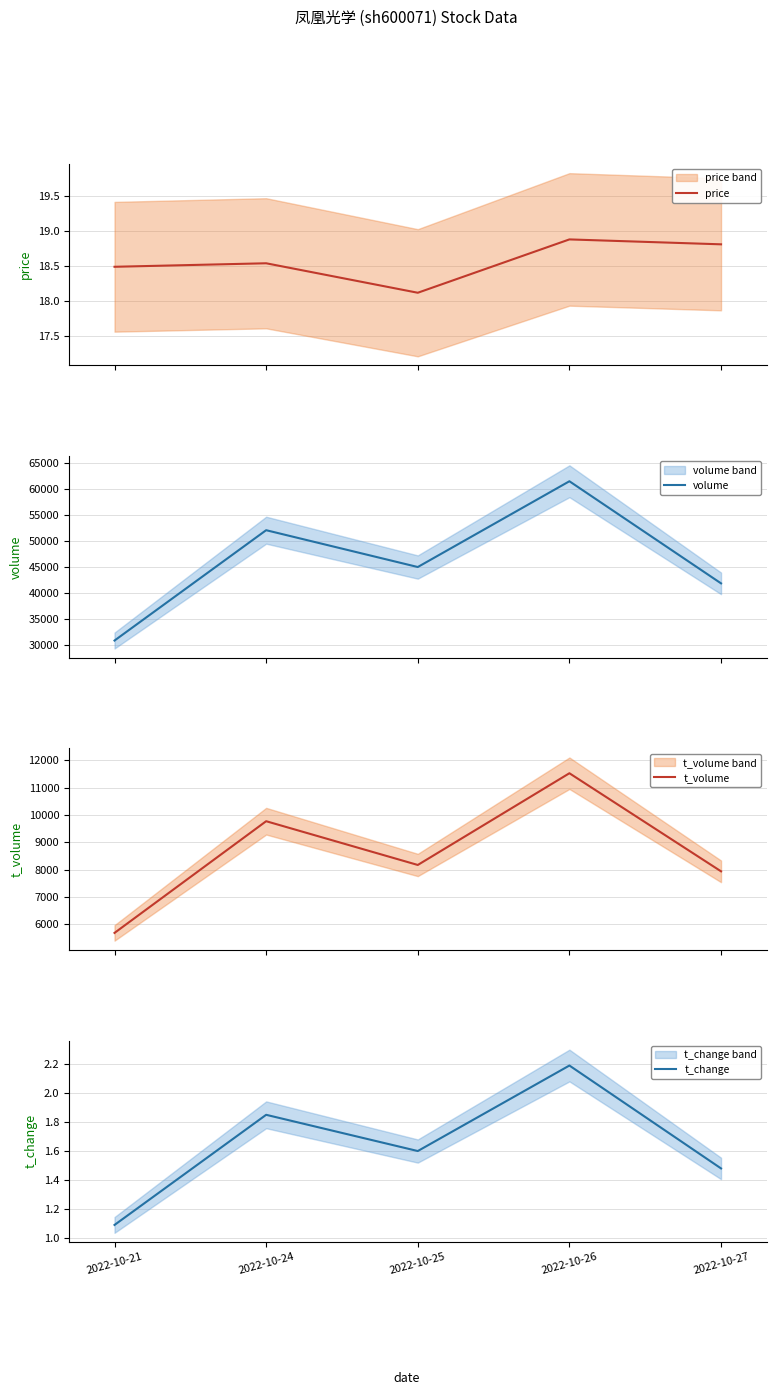

What is the total value across all series at 2022-10-24?

61872.4